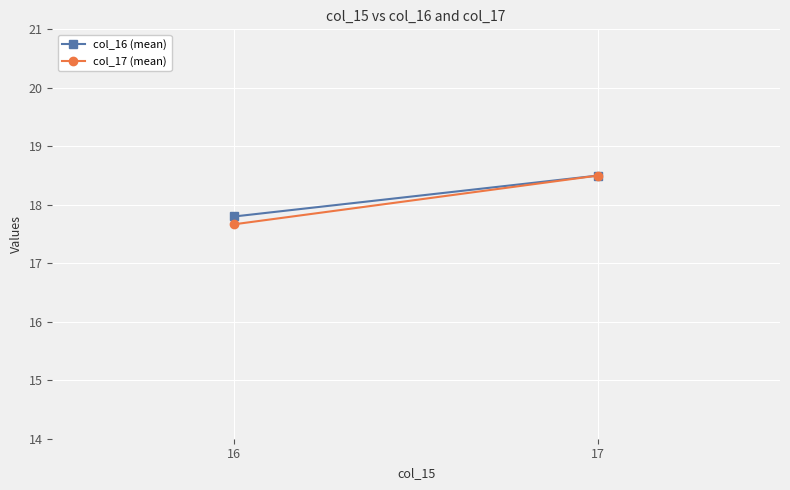

What is the average value of the col_17 (mean) series?

18.1